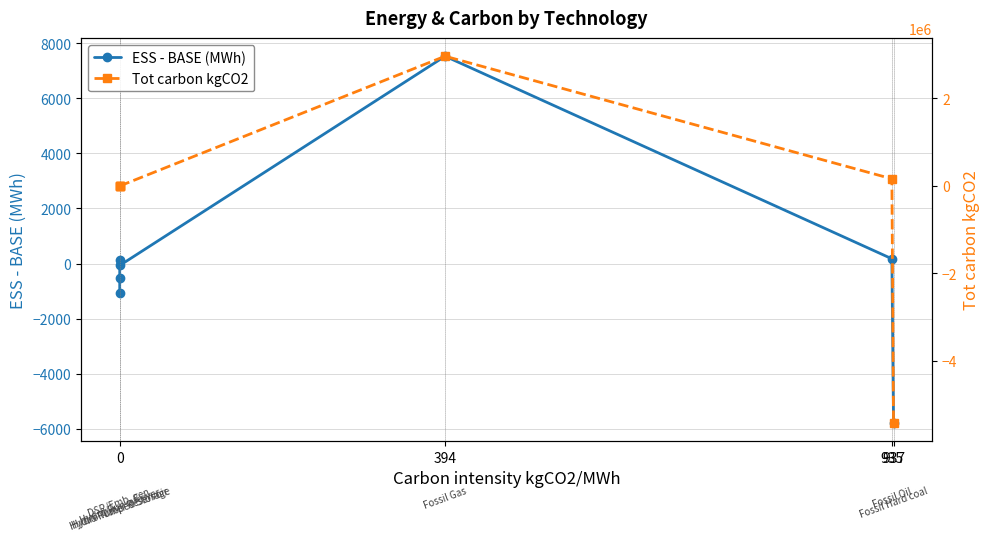

Does the chart have visible grid lines?

Yes